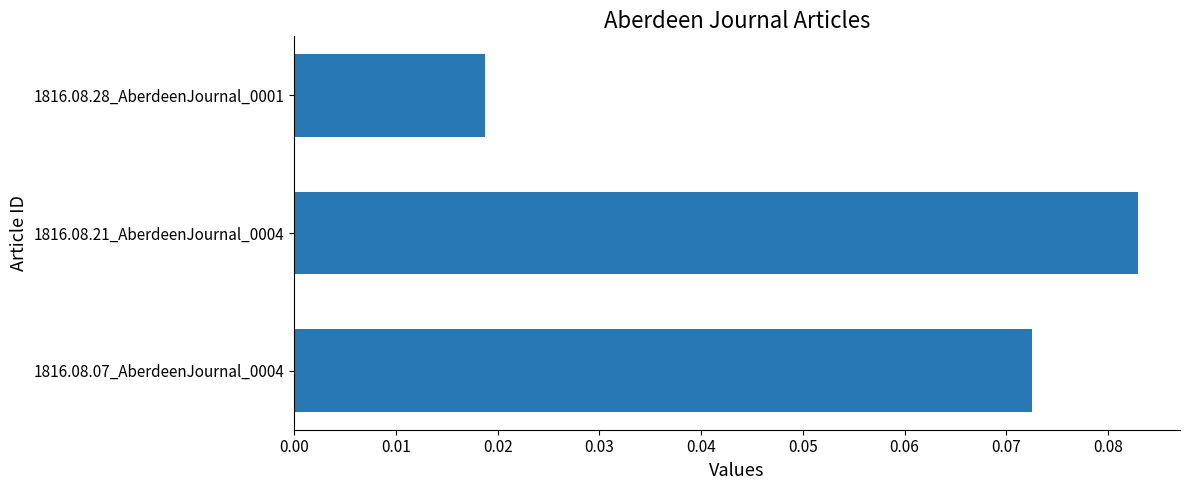

Rank the categories by value from lowest to highest.

1816.08.28_AberdeenJournal_0001, 1816.08.07_AberdeenJournal_0004, 1816.08.21_AberdeenJournal_0004